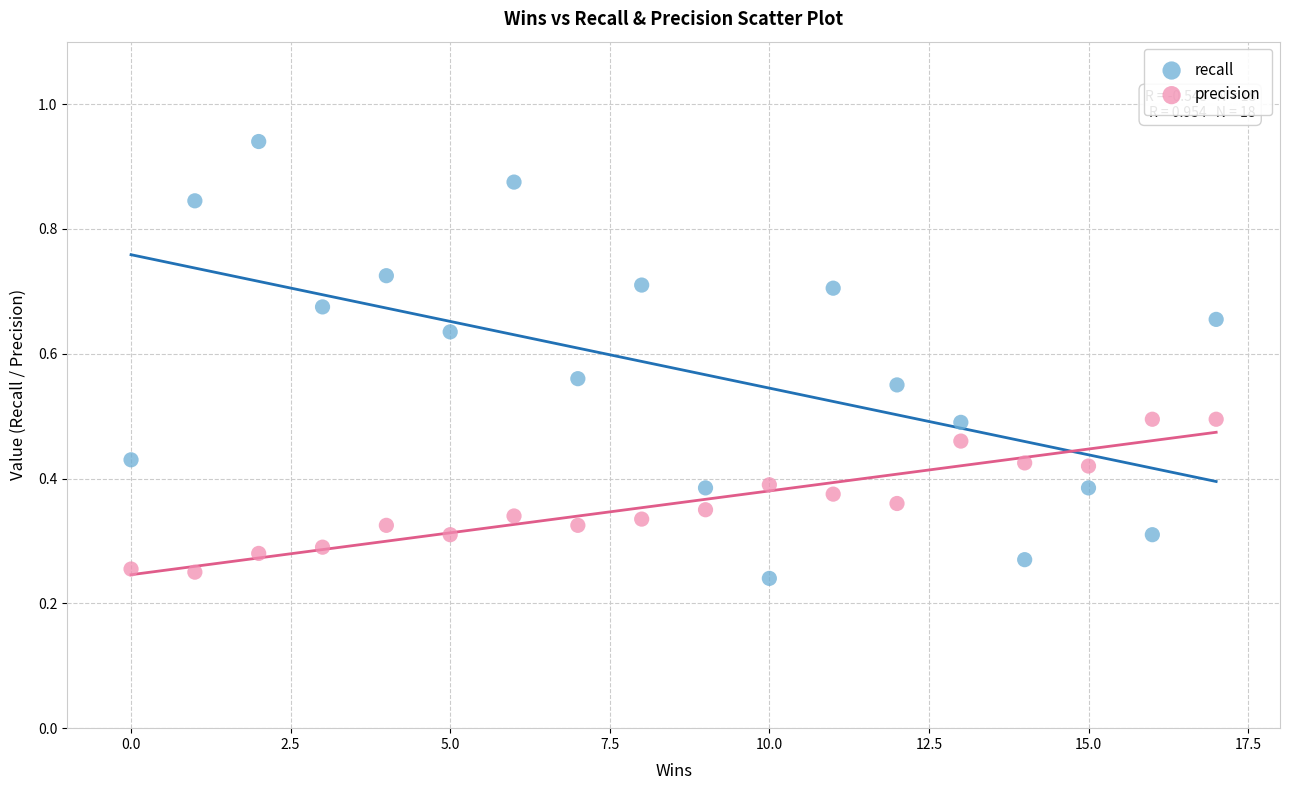

Which series has the widest spread of Y values?

recall